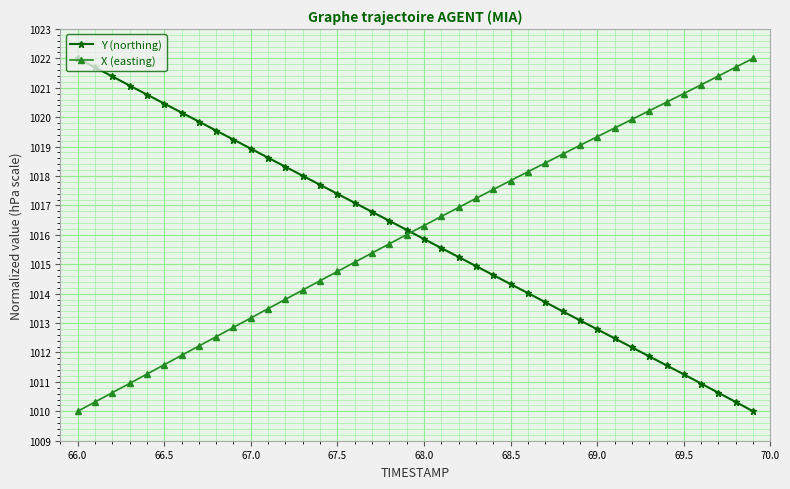

Reading left to right, list all the values displayed in this chart.

Y (northing): 1022.0	1021.7	1021.4	1021.1	1020.8	1020.5	1020.2	1019.9	1019.5	1019.2	1018.9	1018.6	1018.3	1018.0	1017.7	1017.4	1017.1	1016.8	1016.5	1016.2	1015.9	1015.6	1015.2	1014.9	1014.6	1014.3	1014.0	1013.7	1013.4	1013.1	1012.8	1012.5	1012.2	1011.9	1011.6	1011.3	1010.9	1010.6	1010.3	1010.0
X (easting): 1010.0	1010.3	1010.6	1010.9	1011.3	1011.6	1011.9	1012.2	1012.5	1012.9	1013.2	1013.5	1013.8	1014.1	1014.4	1014.8	1015.1	1015.4	1015.7	1016.0	1016.3	1016.6	1016.9	1017.2	1017.5	1017.8	1018.1	1018.4	1018.7	1019.0	1019.3	1019.6	1019.9	1020.2	1020.5	1020.8	1021.1	1021.4	1021.7	1022.0